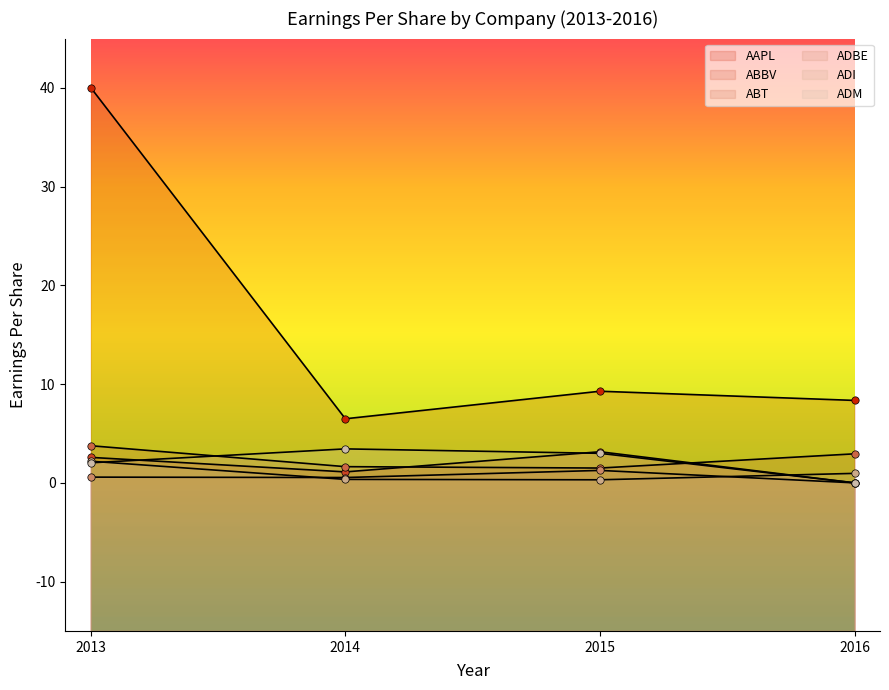

What is the total value across all series at 2015?

18.5